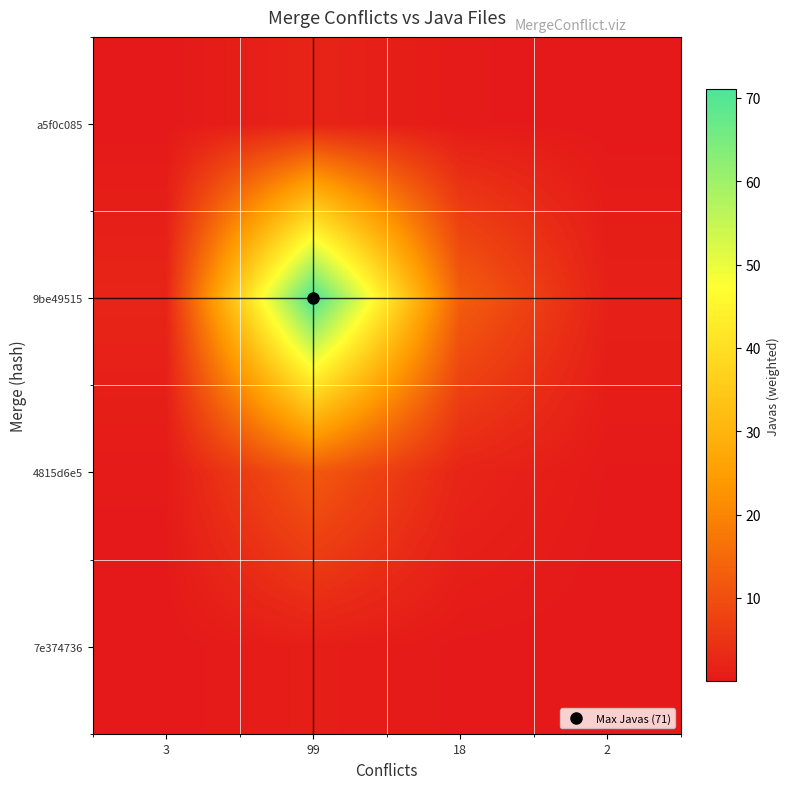

Reading left to right, transcribe all the data shown in this chart.

a5f0c085: 3=0.1	99=2.0	18=0.4	2=0.0
9be49515: 3=2.2	99=71.0	18=12.9	2=1.4
4815d6e5: 3=0.4	99=12.0	18=2.2	2=0.2
7e374736: 3=0.0	99=1.0	18=0.2	2=0.0